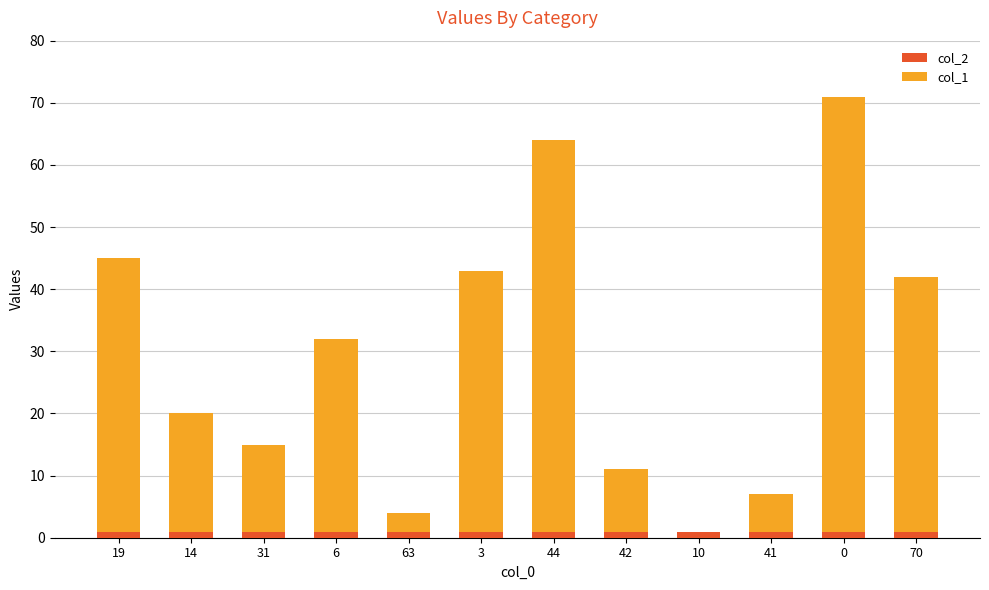

What is the sum of all col_2 values?

12